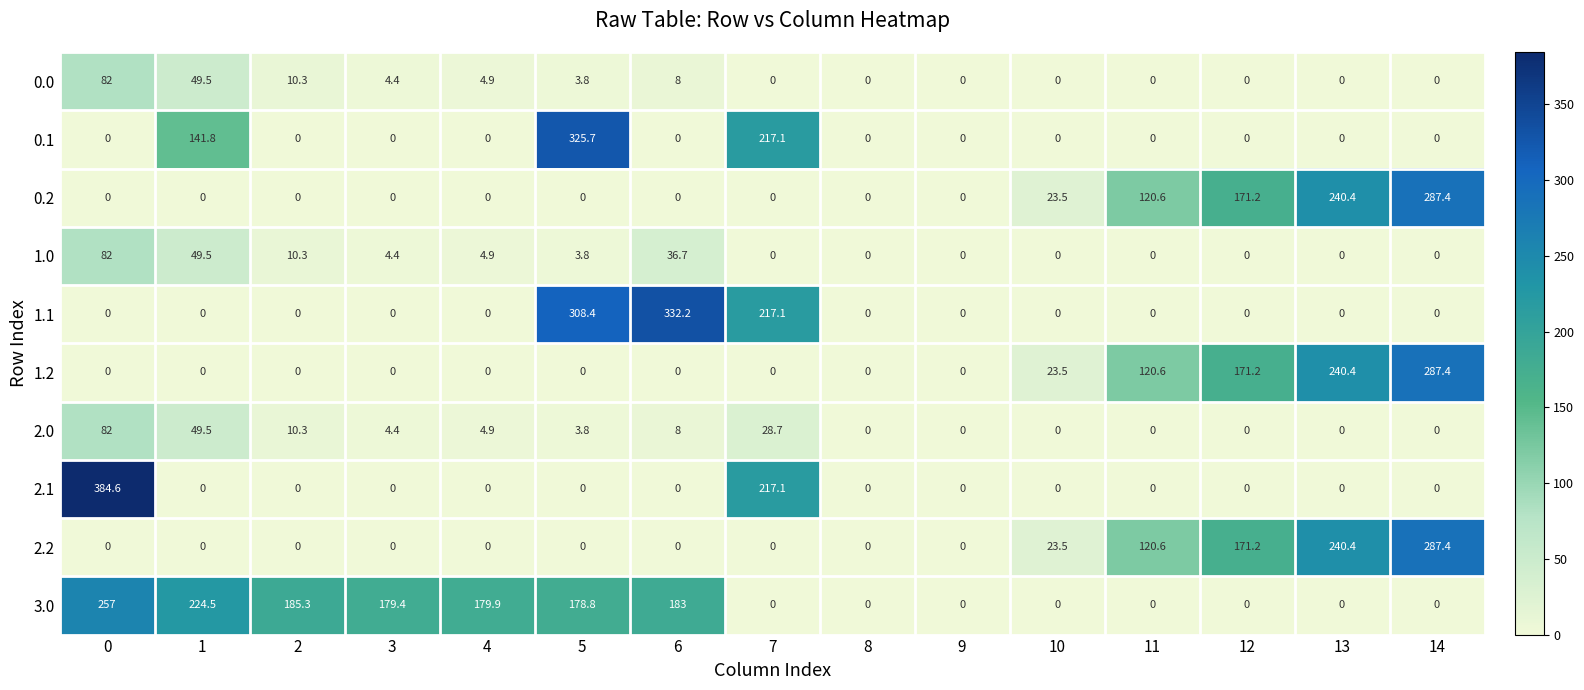

Which series changed the most between 3 and 10?

3.0